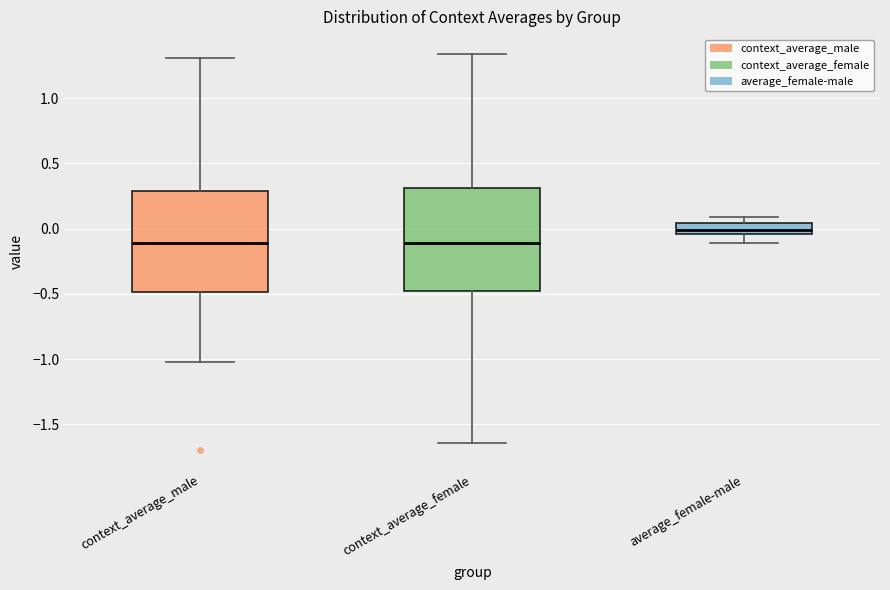

Reading left to right, read every box against the y-axis: the position of its median line, the range the box covers, and the ends of its whiskers. The values are not printed on the chart, so give them approximately, as read against the axis.

context_average_male: median -0.10, box -0.50 to 0.30, whiskers -1.00 to 1.30
context_average_female: median -0.10, box -0.50 to 0.30, whiskers -1.65 to 1.35
average_female-male: median 0.00, box -0.05 to 0.05, whiskers -0.10 to 0.10